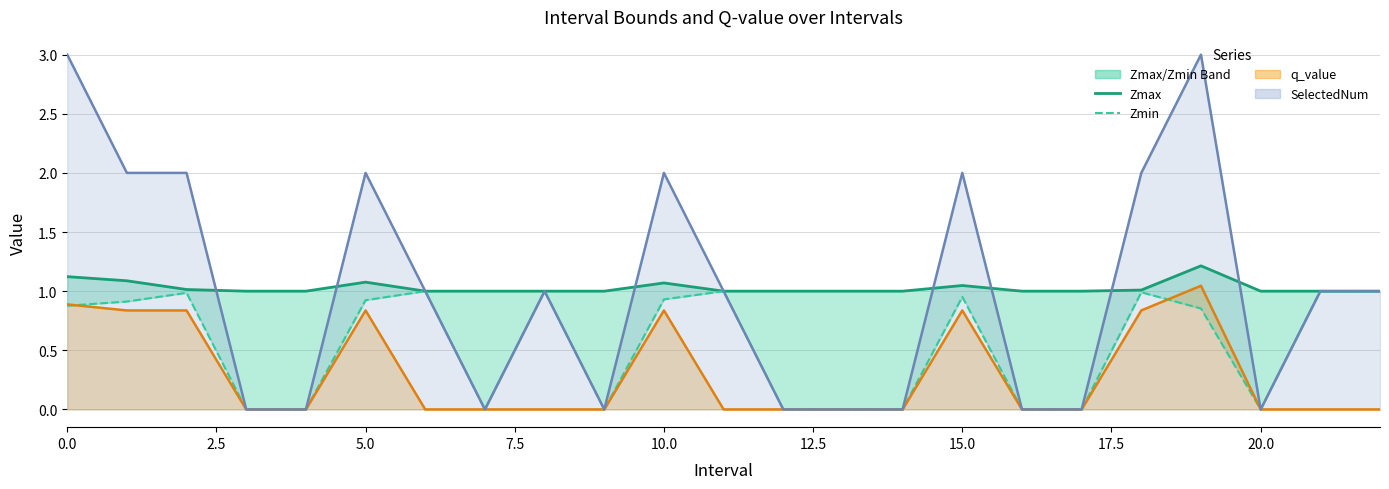

Which has a higher value, 17 or 22?

22